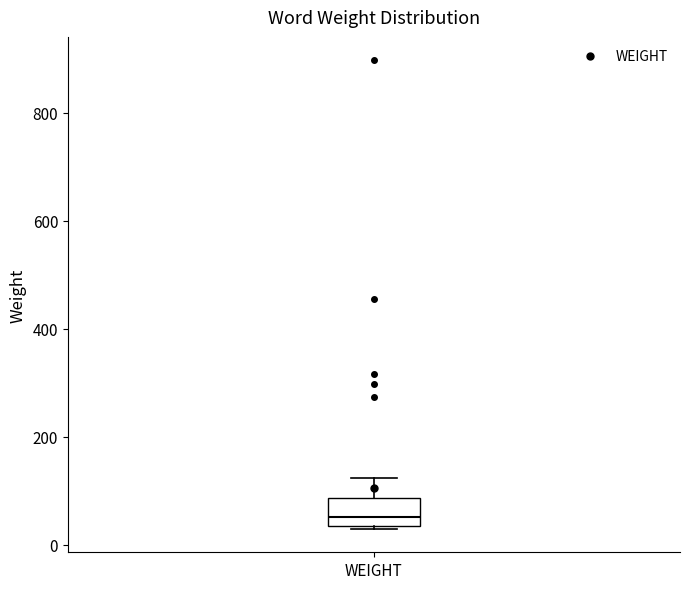

Transcribe this box plot: give where the median line is, the range the box spans, and where the two whiskers end, as read against the y-axis. The values are not printed on the chart, so give them approximately, as read against the axis.

median 60, box 40 to 80, whiskers 20 to 120